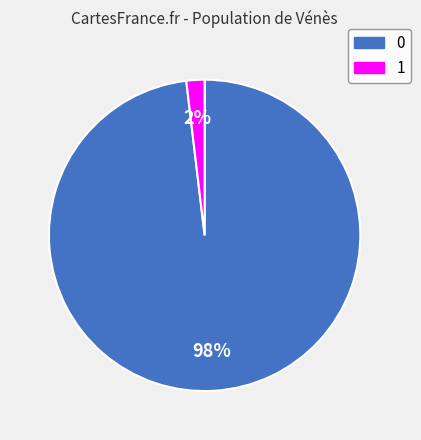

How many slices are in this pie chart?

2